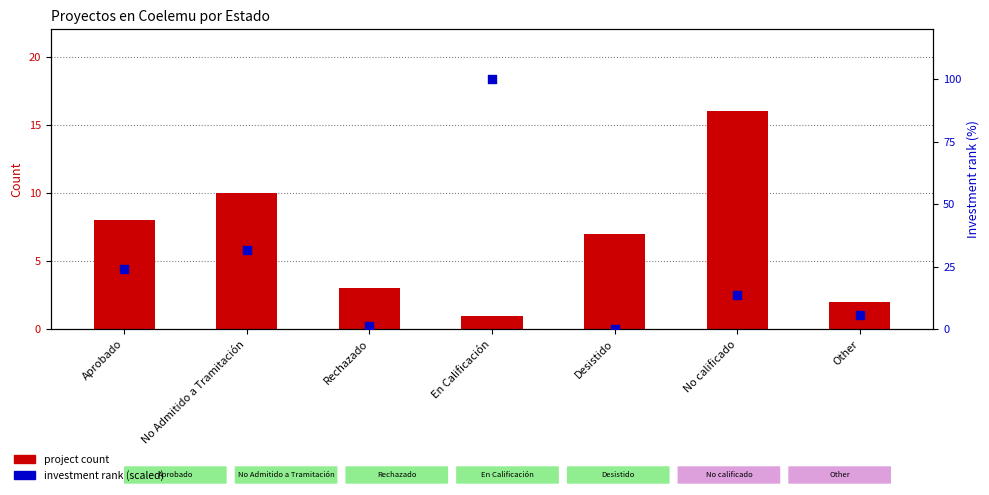

Which series reaches the maximum Y coordinate?

investment rank (scaled)